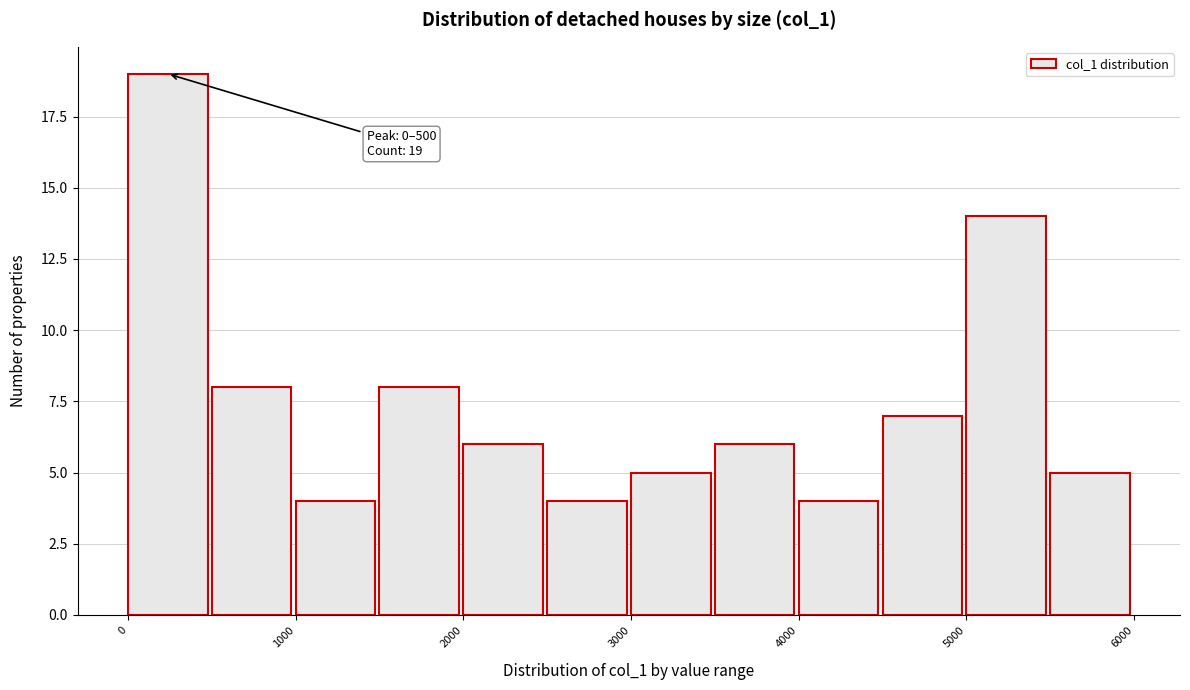

Which range on the x-axis has the tallest bar?

0 to 500